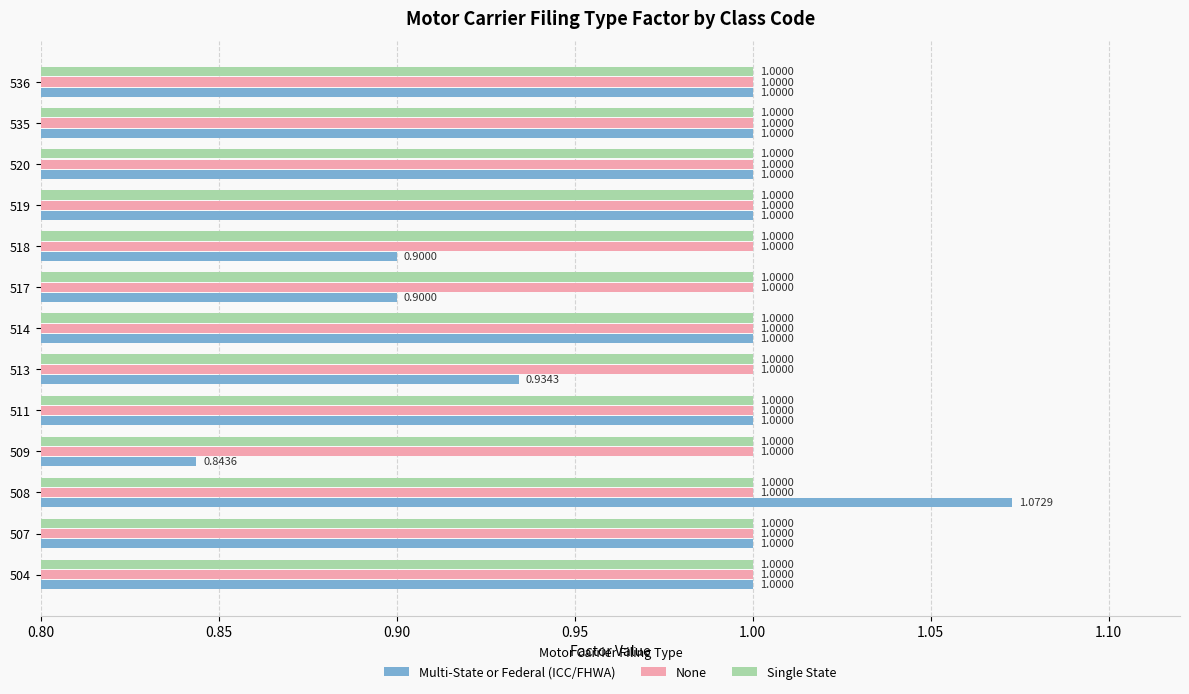

What is the sum of all Multi-State or Federal (ICC/FHWA) values?

12.7